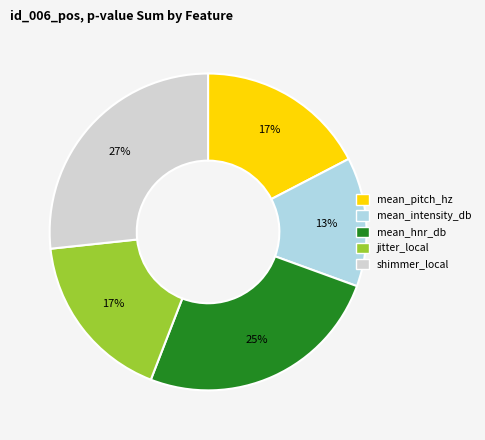

Which slice is the smallest?

mean_intensity_db